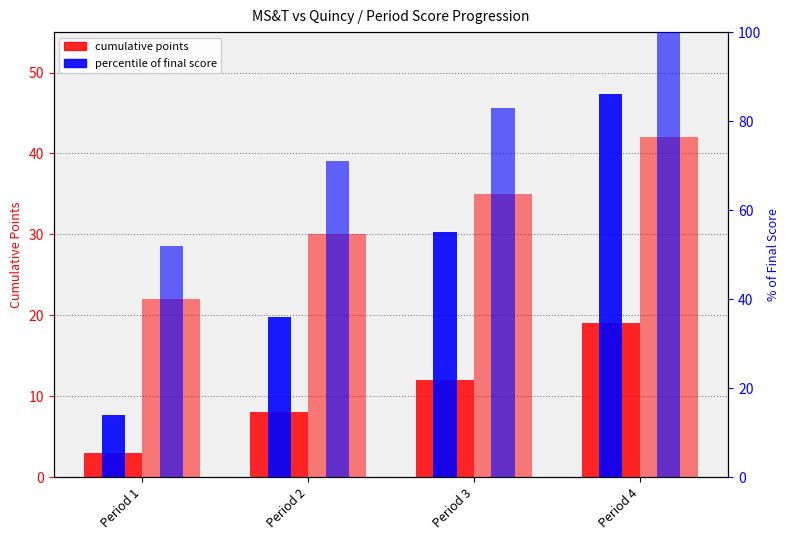

What is the value of the Home Score (Quincy) bar at the 1st from the left?

22